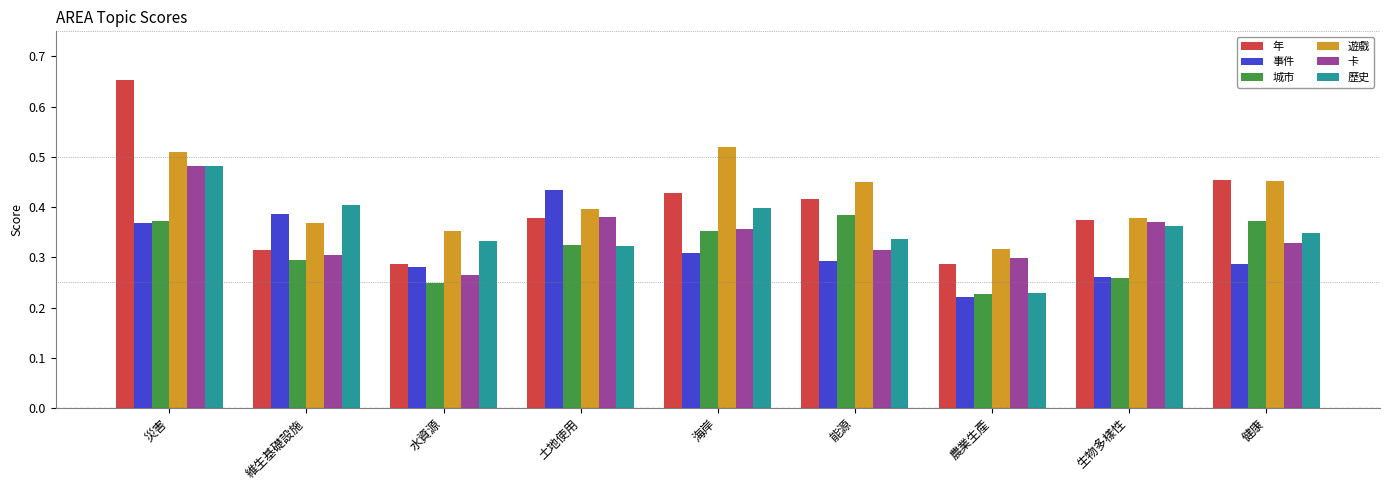

Is the value of 遊戲 at 維生基礎設施 greater than the value of 卡 at 災害?

No